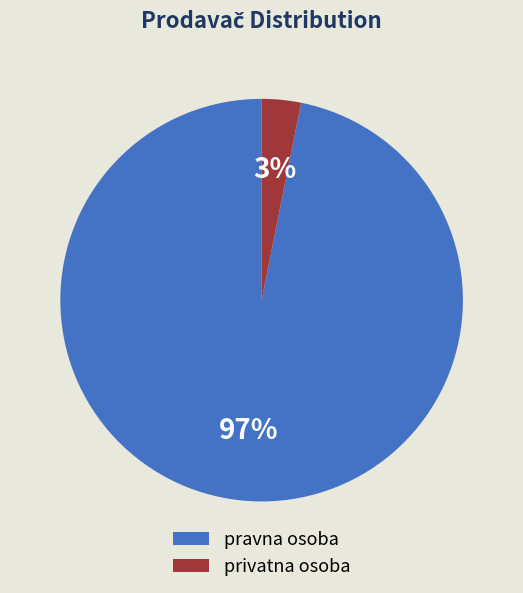

Which has a higher value, privatna osoba or pravna osoba?

pravna osoba